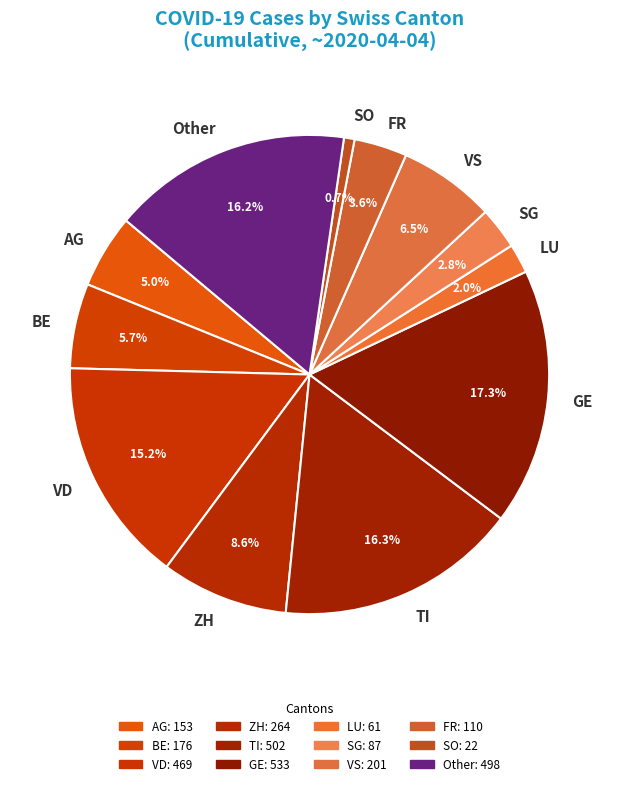

Which slice is the largest?

GE